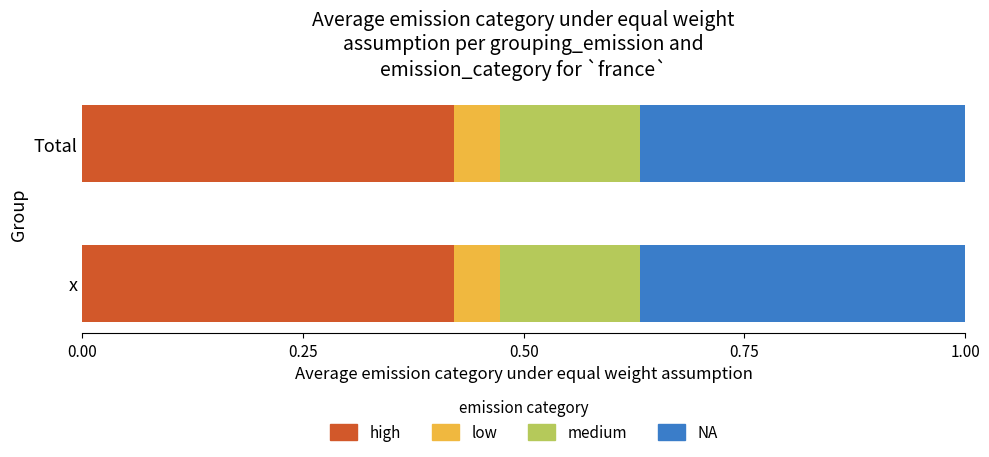

How many data points does each series have?

2